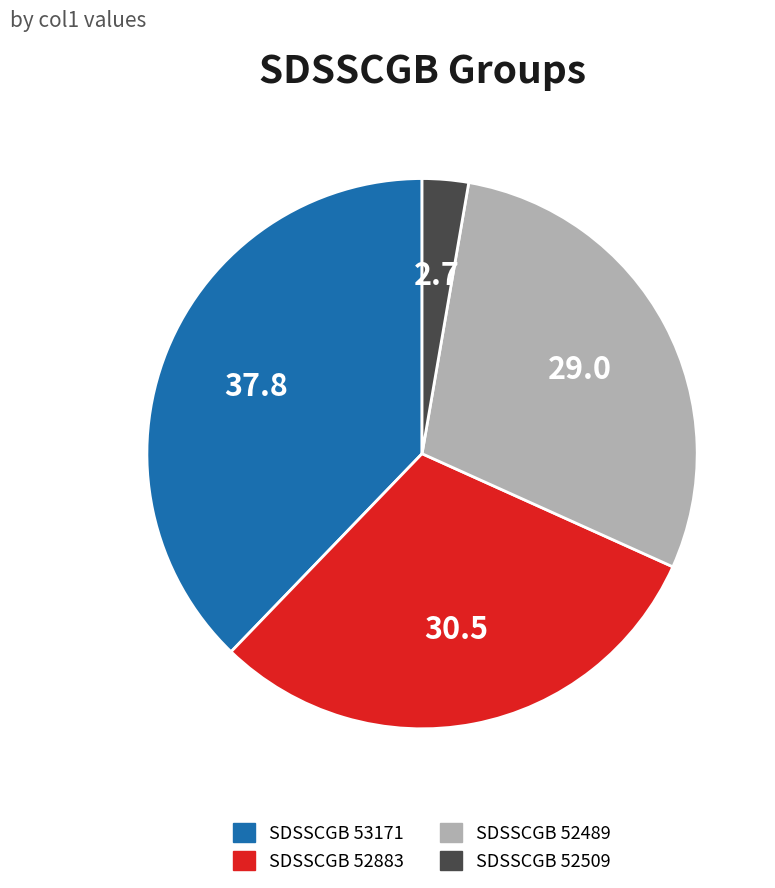

True or false: SDSSCGB 52509 accounts for 3% of the total.

True